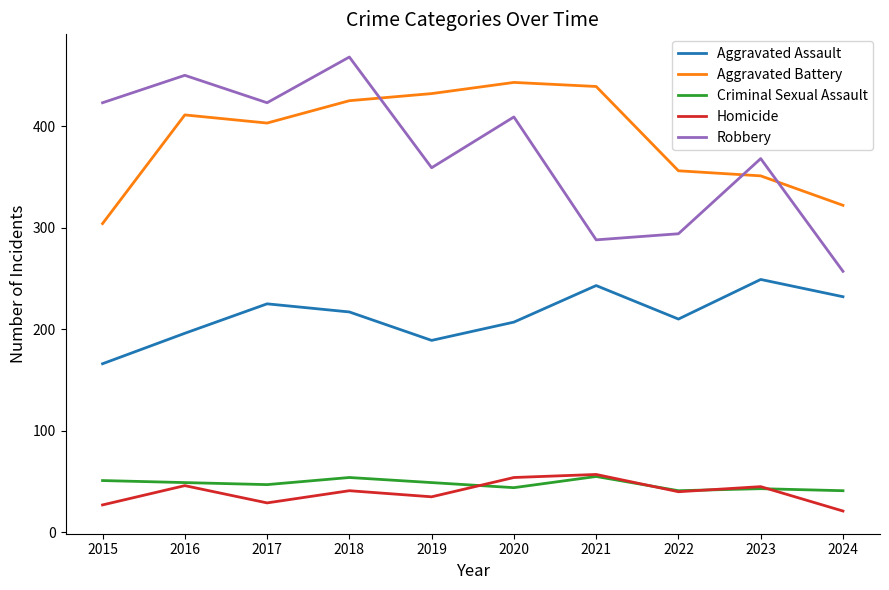

In Aggravated Assault, how many points are higher than both neighbors (excluding endpoints)?

3